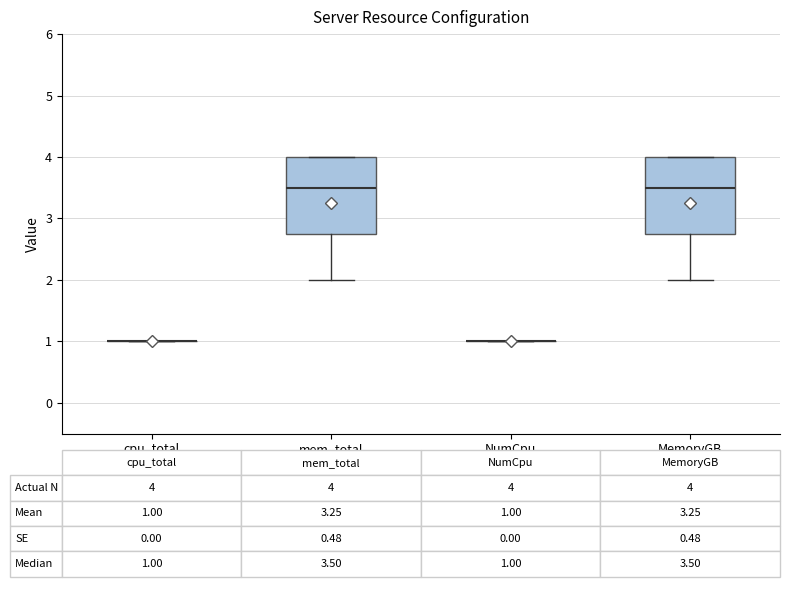

Reading left to right, transcribe this box plot: for each box, give where its median line is, the range the box spans, and where its two whiskers end, as read against the y-axis. The values are not printed on the chart, so give them approximately, as read against the axis.

cpu_total: box collapsed to a line at 1.0, whiskers 1.0 to 1.0
mem_total: median 3.5, box 2.8 to 4.0, whiskers 2.0 to 4.0
NumCpu: box collapsed to a line at 1.0, whiskers 1.0 to 1.0
MemoryGB: median 3.5, box 2.8 to 4.0, whiskers 2.0 to 4.0